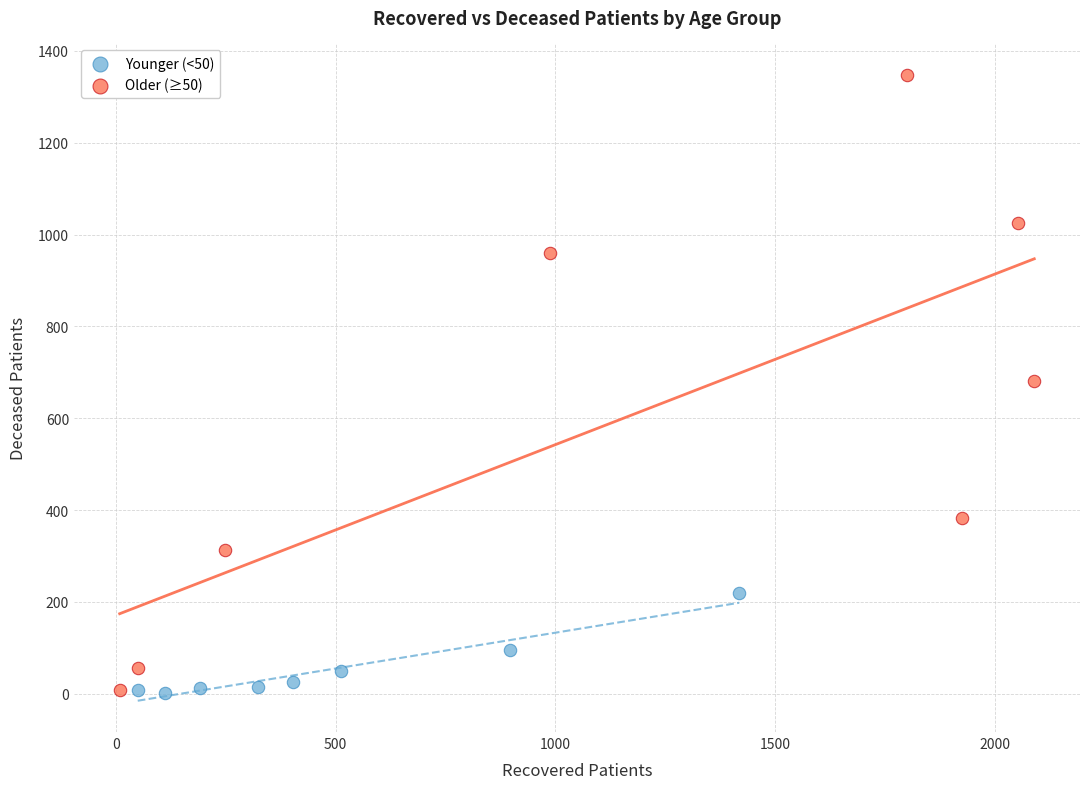

Which series reaches the maximum Y coordinate?

Older (≥50)